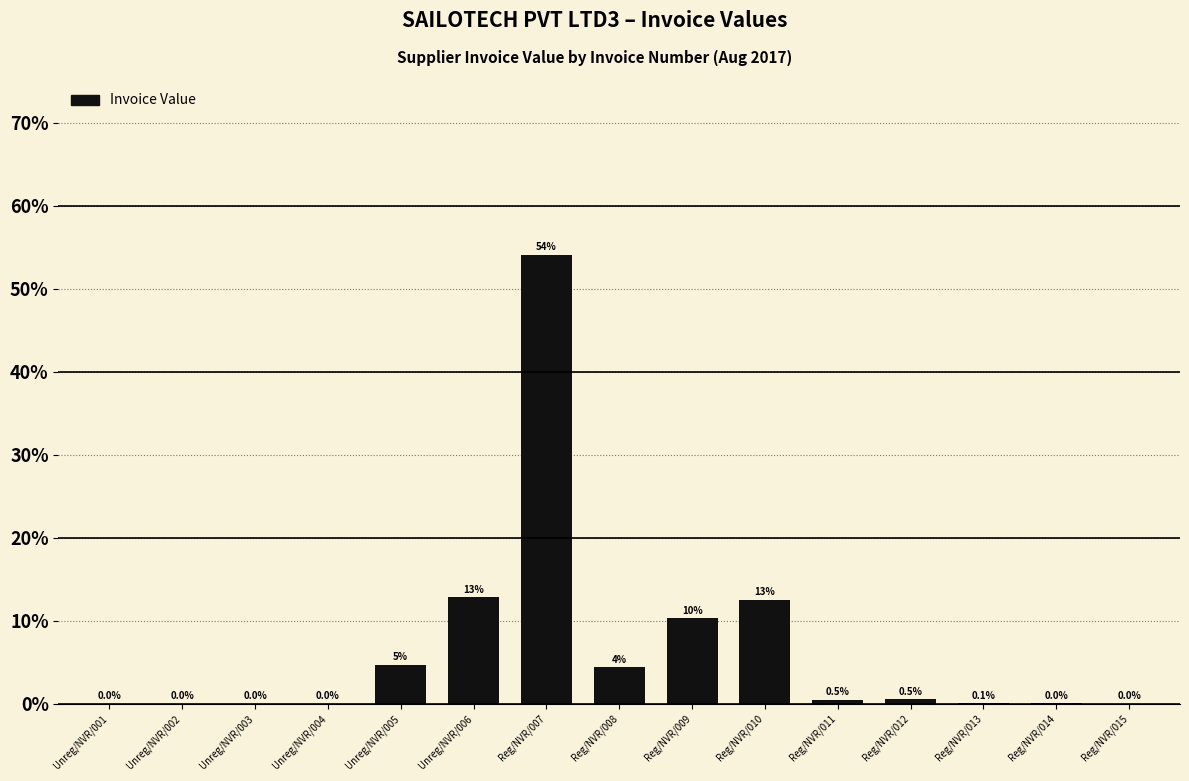

What is the sum of the values at Unreg/NVR/005 and Reg/NVR/008?

9.1